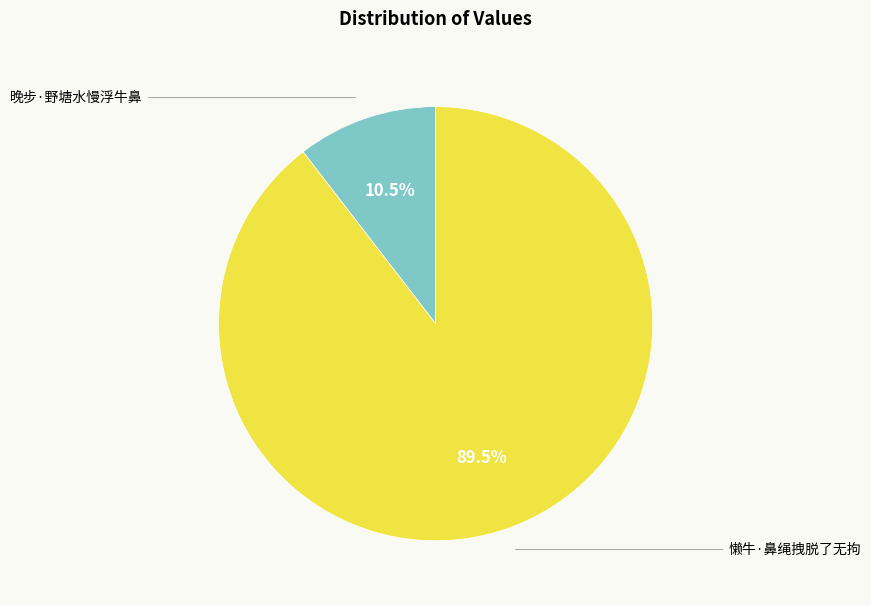

What is the largest slice in the pie chart?

懒牛·鼻绳拽脱了无拘